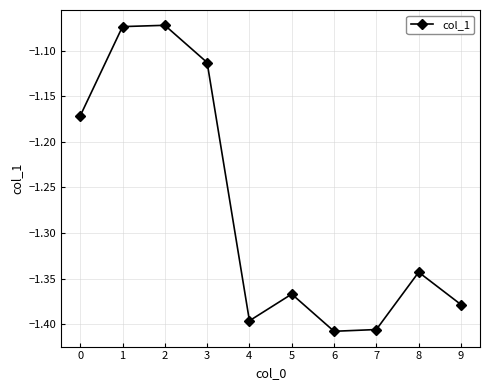

What is the difference between the second highest and second lowest values?

0.3